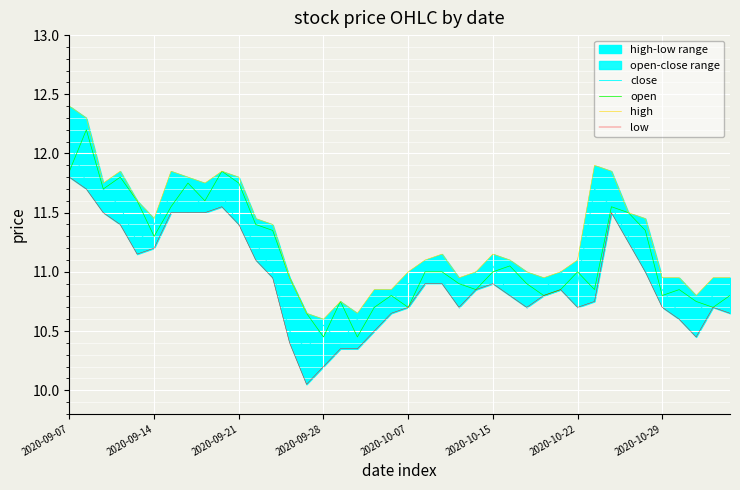

True or false: low has more than 1 interior local peaks.

True